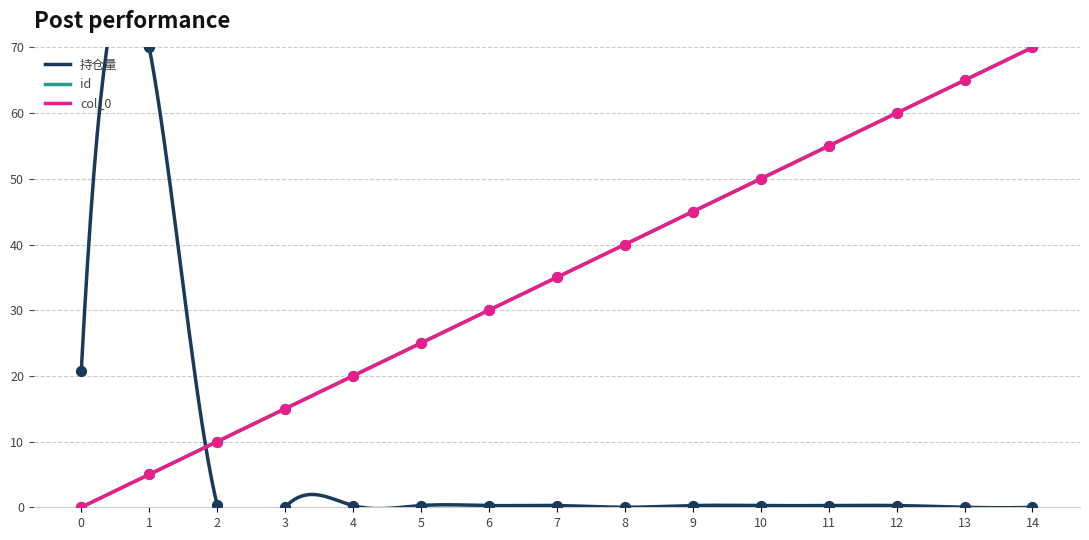

At how many categories does at least one series exceed 36?

8